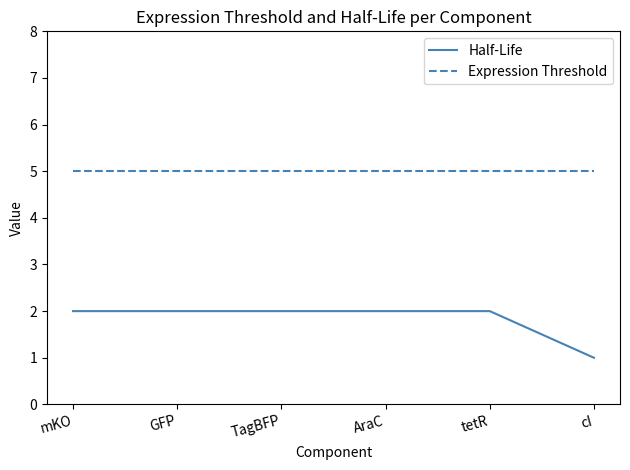

List the series in order of their peak value, lowest first.

Half-Life, Expression Threshold